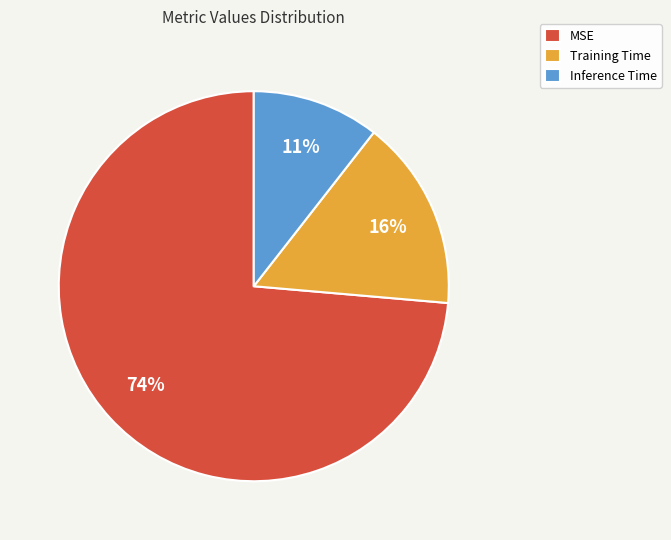

Is there a majority slice in this chart?

Yes